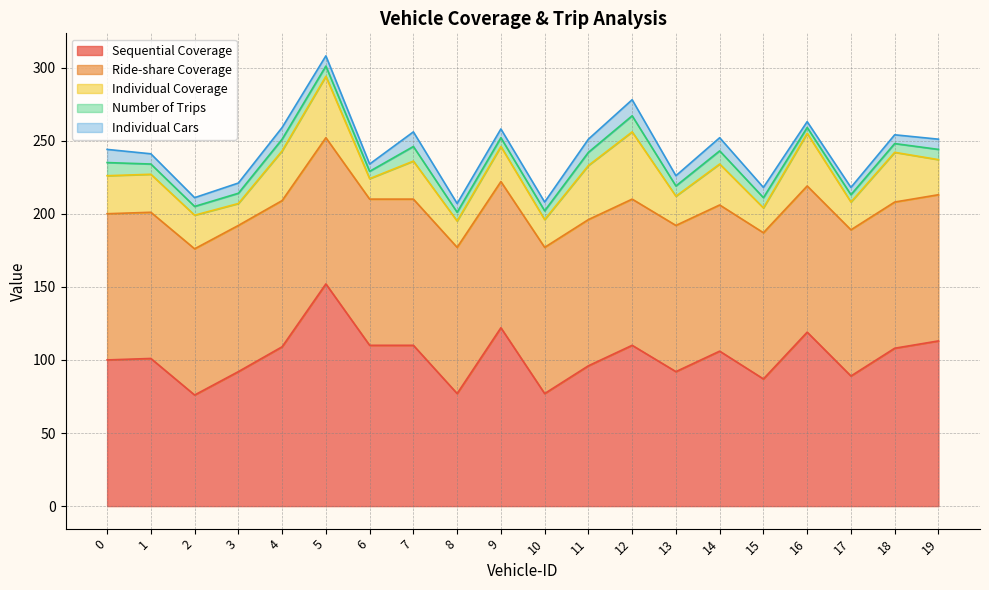

Reading right to left, list all the values displayed in this chart.

Sequential Coverage: 19=113	18=108	17=89	16=119	15=87	14=106	13=92	12=110	11=96	10=77	9=122	8=77	7=110	6=110	5=152	4=109	3=92	2=76	1=101	0=100
Ride-share Coverage: 19=100	18=100	17=100	16=100	15=100	14=100	13=100	12=100	11=100	10=100	9=100	8=100	7=100	6=100	5=100	4=100	3=100	2=100	1=100	0=100
Individual Coverage: 19=24	18=34	17=19	16=36	15=17	14=28	13=20	12=46	11=37	10=19	9=24	8=18	7=26	6=14	5=42	4=34	3=15	2=23	1=26	0=26
Number of Trips: 19=7	18=6	17=5	16=4	15=7	14=9	13=7	12=11	11=9	10=6	9=6	8=6	7=10	6=5	5=7	4=8	3=7	2=6	1=7	0=9
Individual Cars: 19=7	18=6	17=5	16=4	15=7	14=9	13=7	12=11	11=9	10=6	9=6	8=6	7=10	6=5	5=7	4=8	3=7	2=6	1=7	0=9